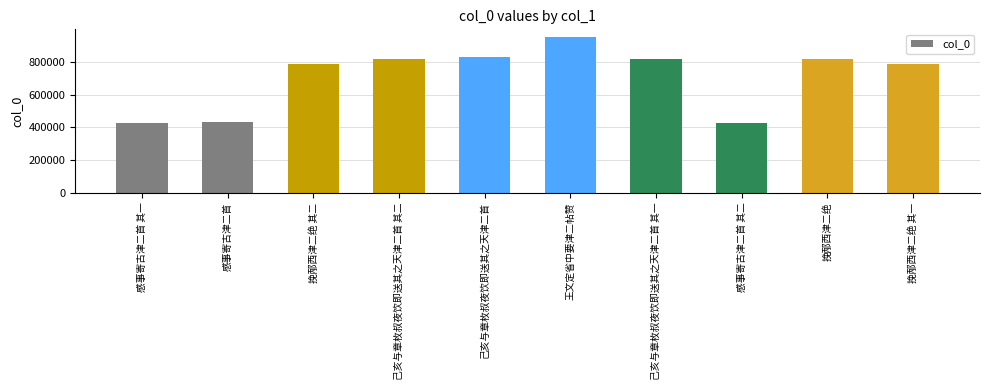

The chart shows a value of 1407011 at 挽邴西津二绝 其一. True or false?

False